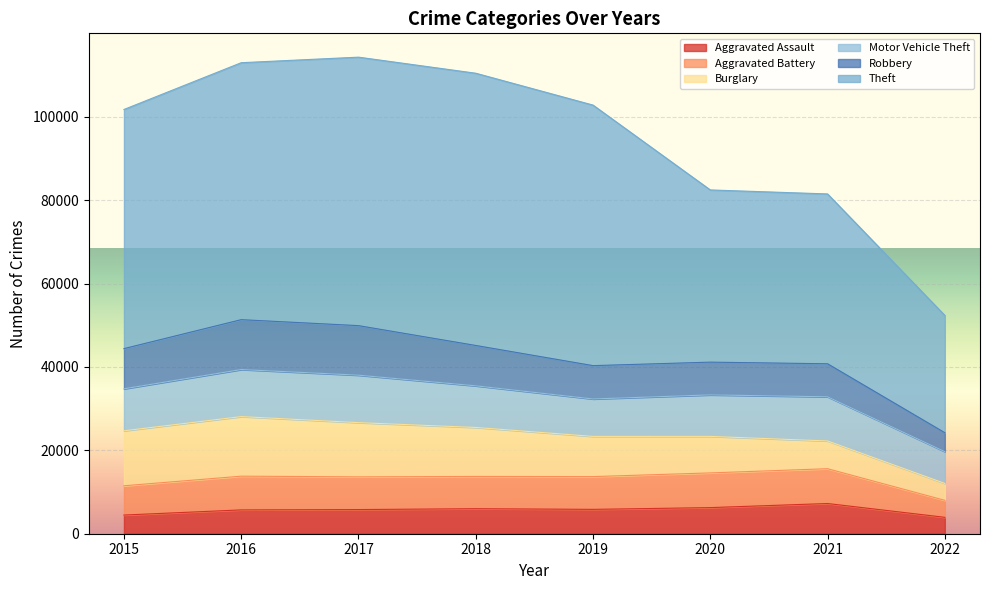

What is the value of the Aggravated Assault point at the 4th from the left?

6001